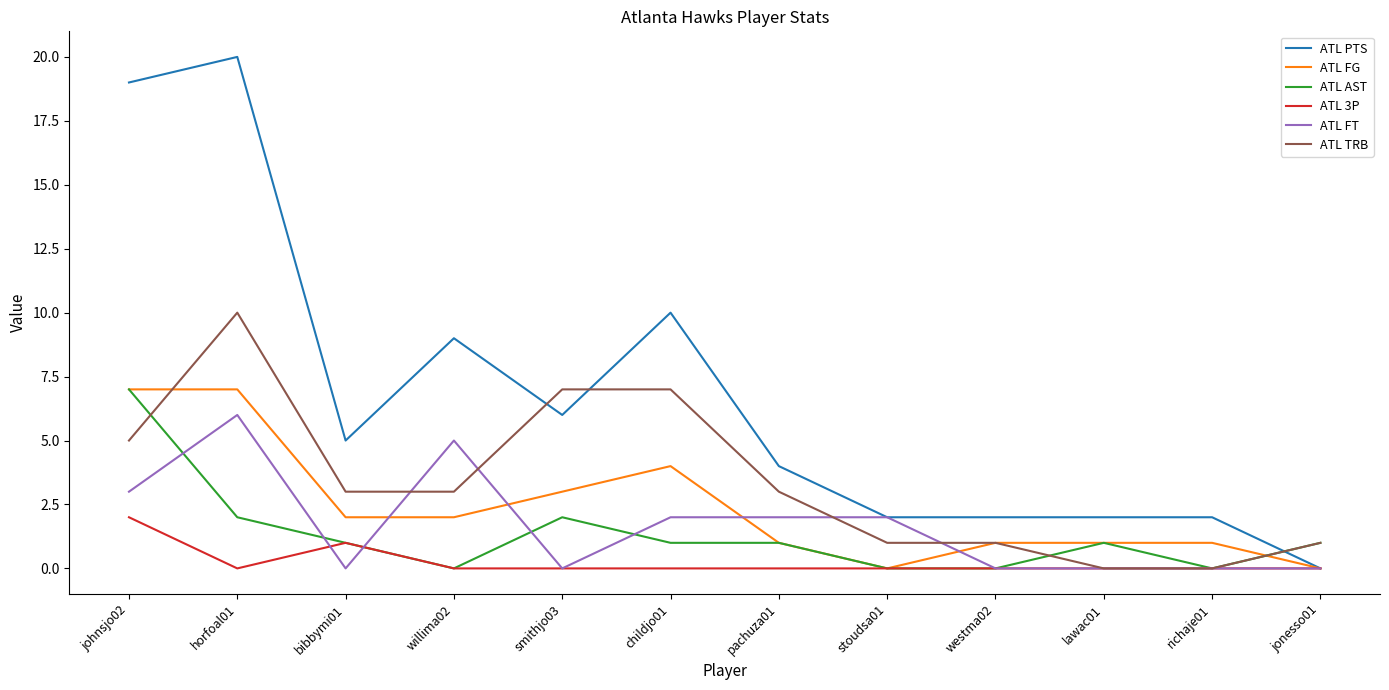

How many intersections are there between ATL PTS and ATL TRB?

3